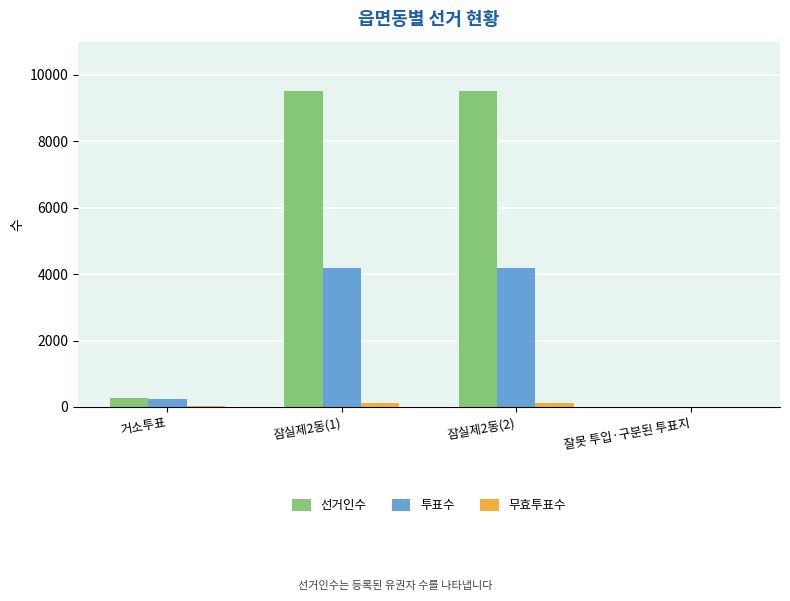

What is the approximate value of 투표수 at 잠실제2동(1)?

4170